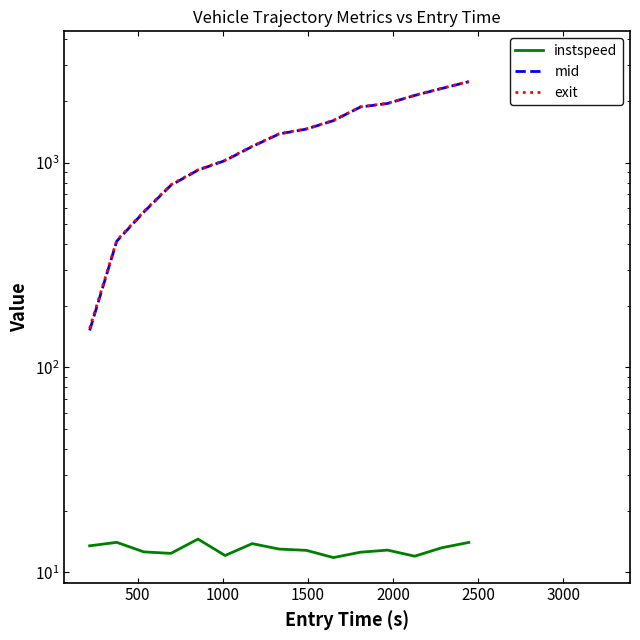

Count the number of data series in this chart.

3